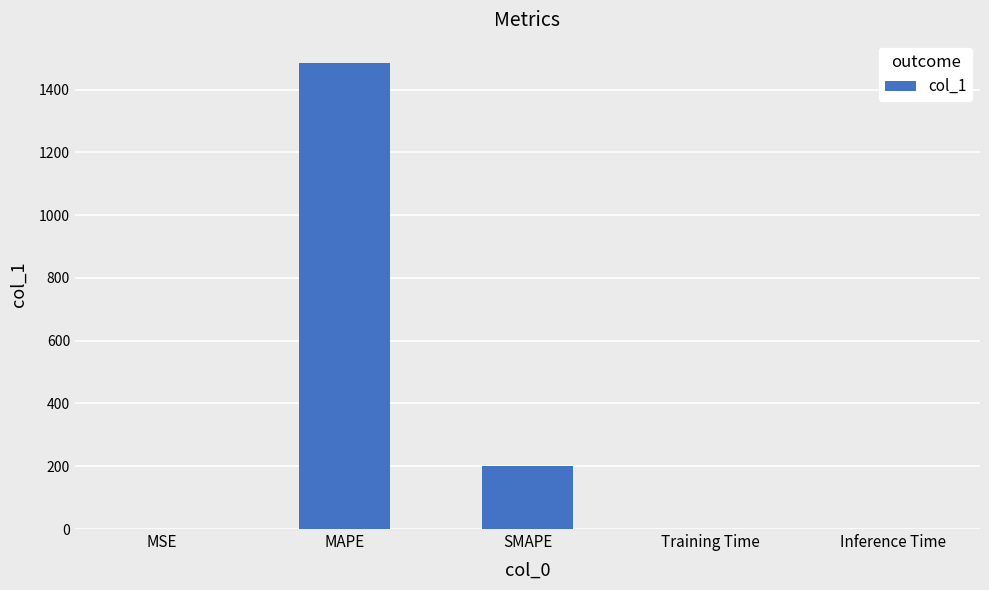

What is the sum of all values?

1684.7